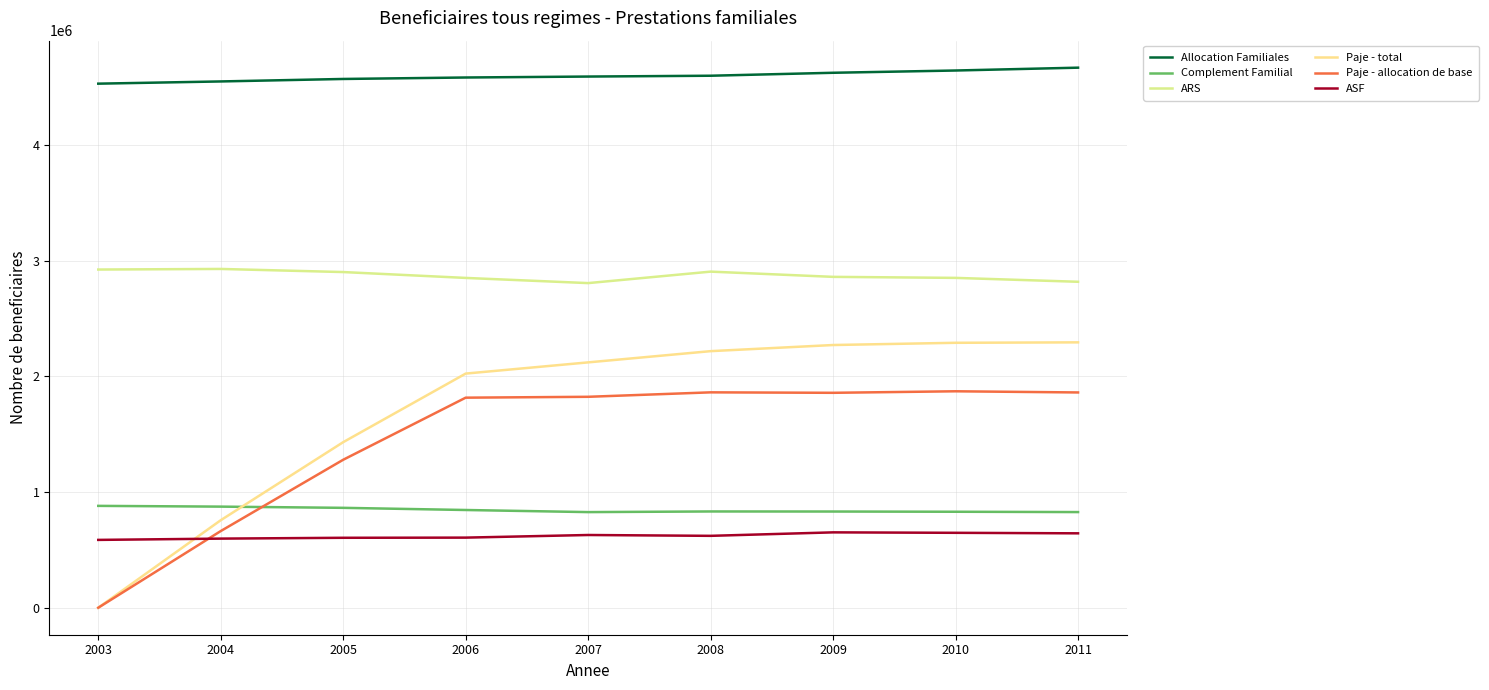

Is it true that Paje - allocation de base equals 1801655 at 2004?

False